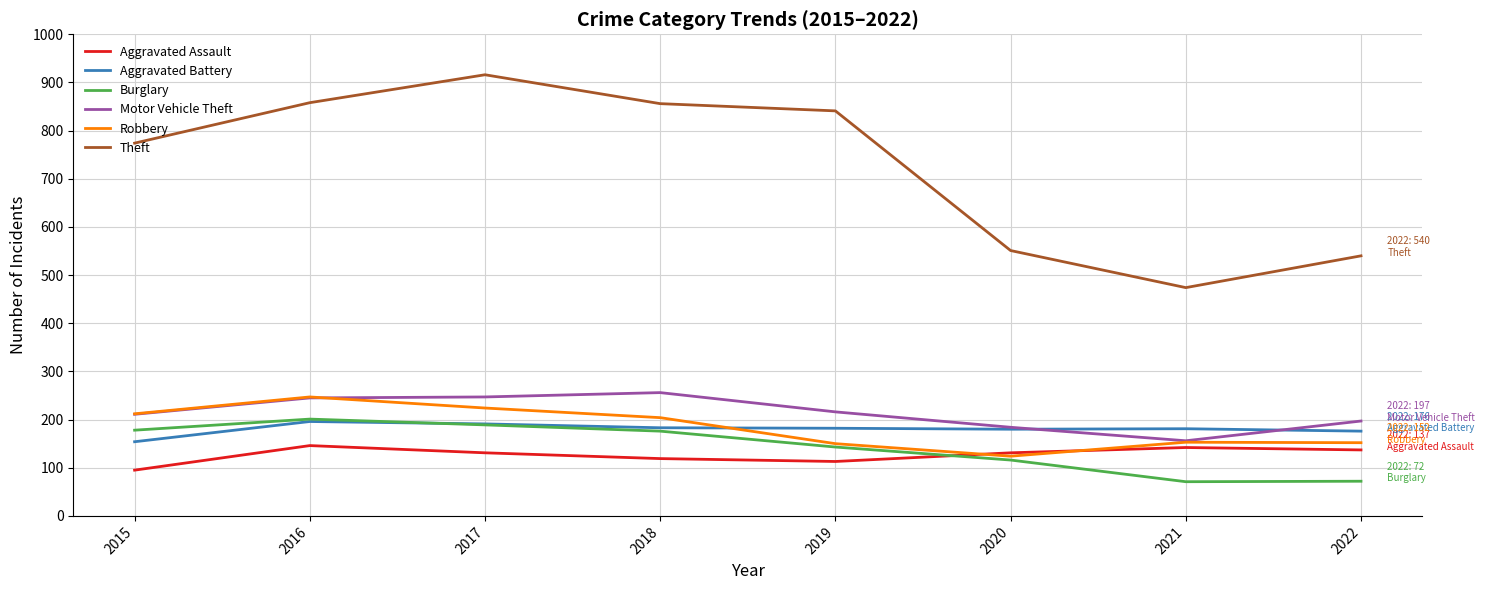

After their last crossing, which series has the higher values: Aggravated Assault or Burglary?

Aggravated Assault